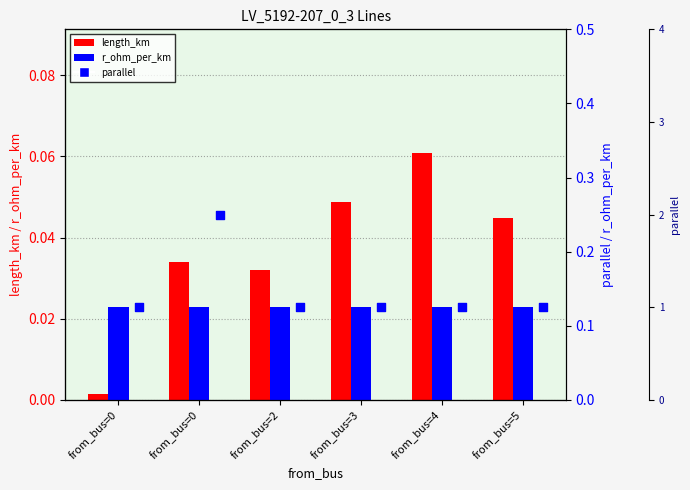

At which category is the sum across all series the highest?

from_bus=0